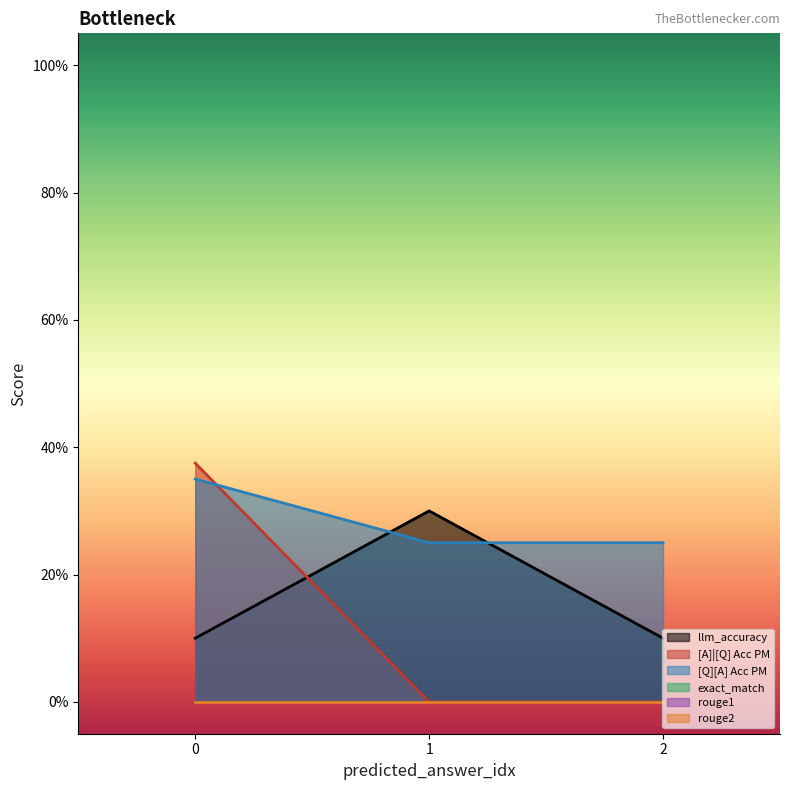

What is the total value across all series at 0?

0.8